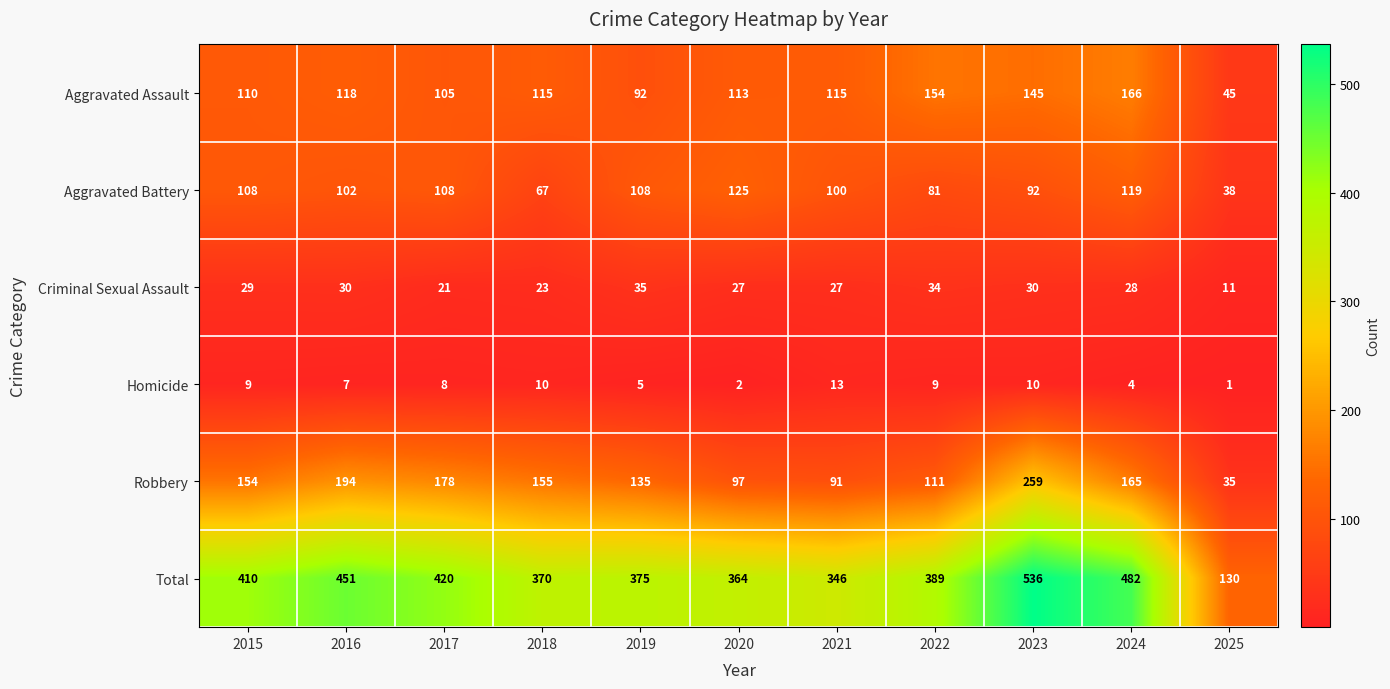

Which series has the widest spread of values?

Total